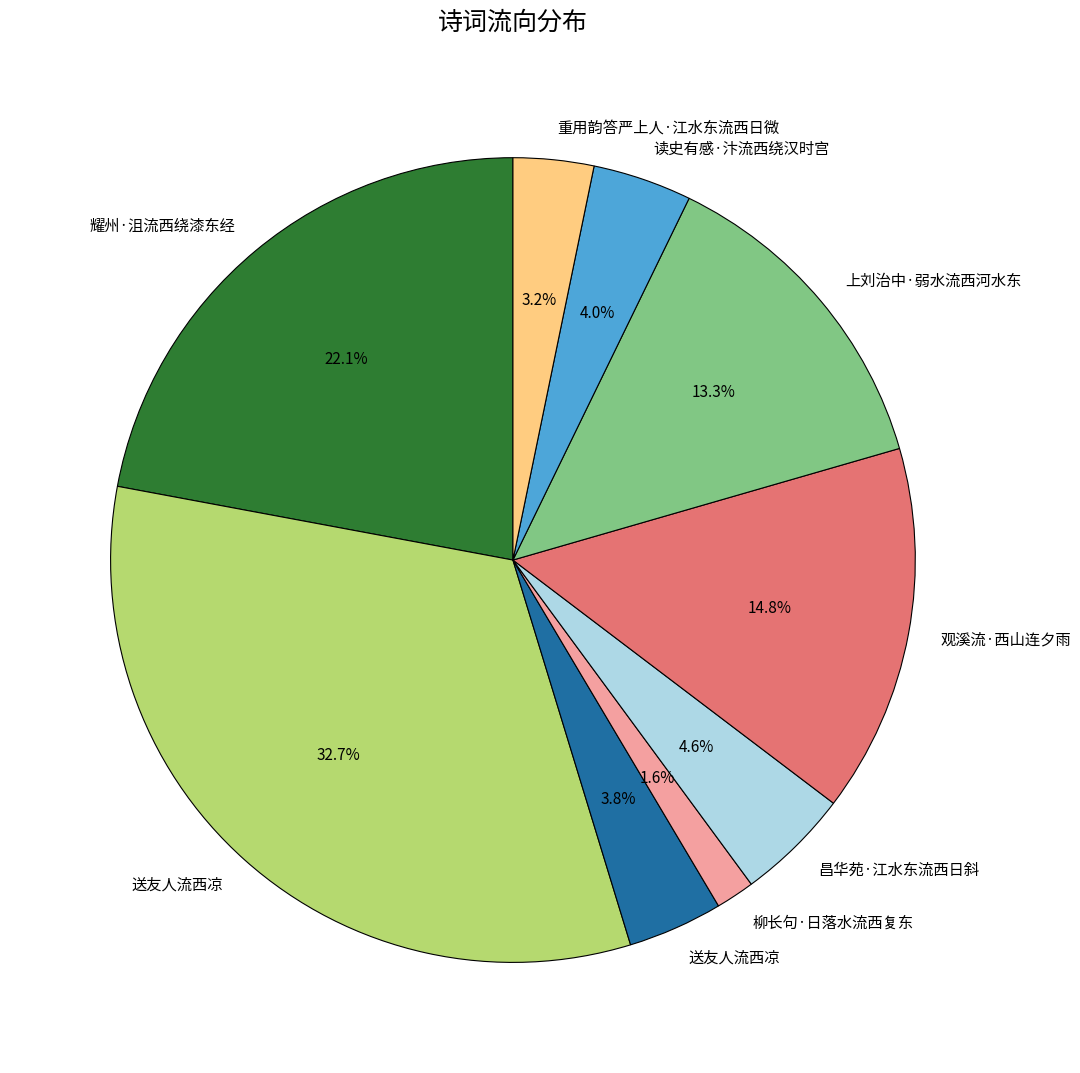

Is there a majority slice in this chart?

No